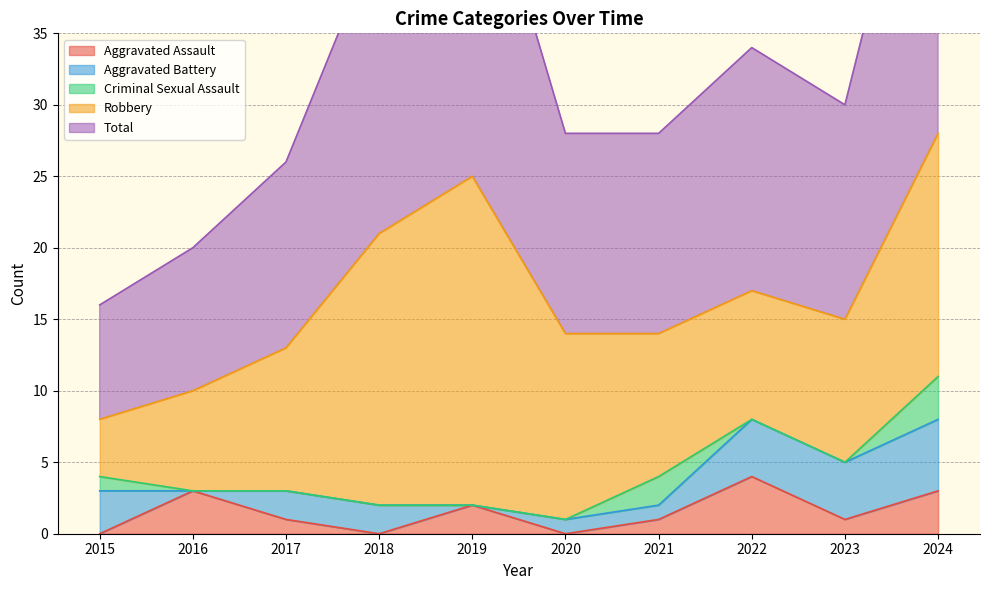

Count the Aggravated Assault values in the range 0 to 3.

9